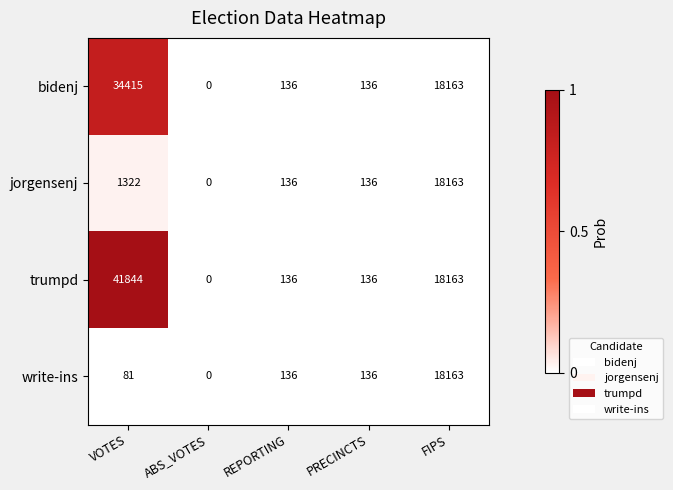

Reading left to right, extract all data points from this chart.

bidenj: VOTES=34415	ABS_VOTES=0	REPORTING=136	PRECINCTS=136	FIPS=18163
jorgensenj: VOTES=1322	ABS_VOTES=0	REPORTING=136	PRECINCTS=136	FIPS=18163
trumpd: VOTES=41844	ABS_VOTES=0	REPORTING=136	PRECINCTS=136	FIPS=18163
write-ins: VOTES=81	ABS_VOTES=0	REPORTING=136	PRECINCTS=136	FIPS=18163